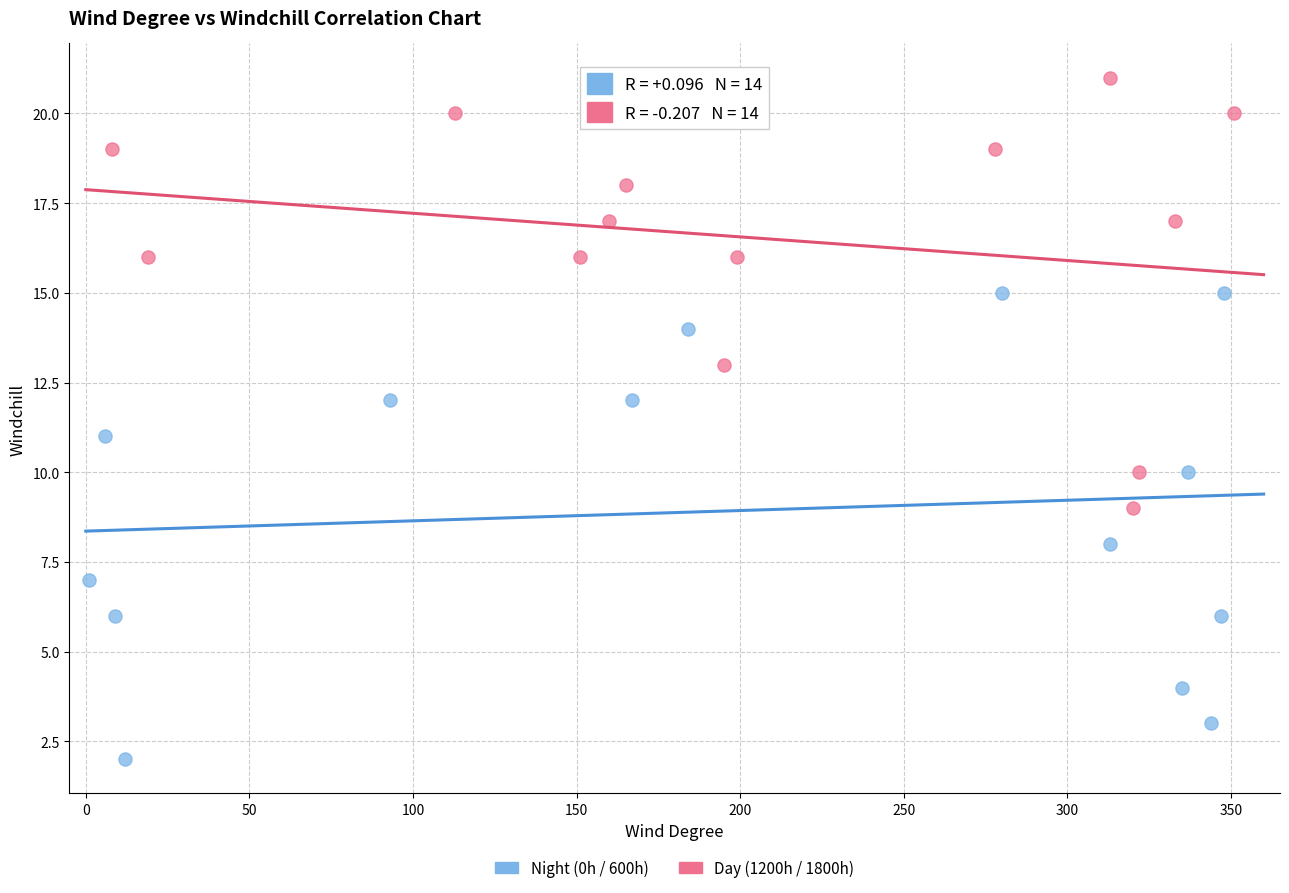

What are all the series names shown in the legend?

Night (0h / 600h), Day (1200h / 1800h)